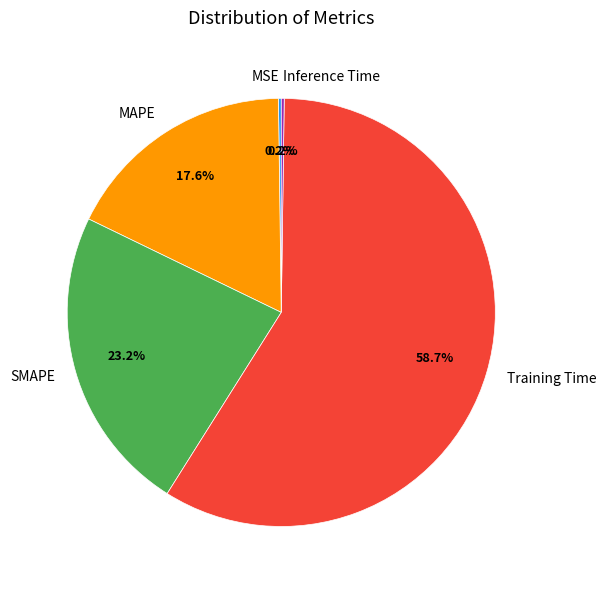

What is the total percentage of MAPE and SMAPE?

40.8%